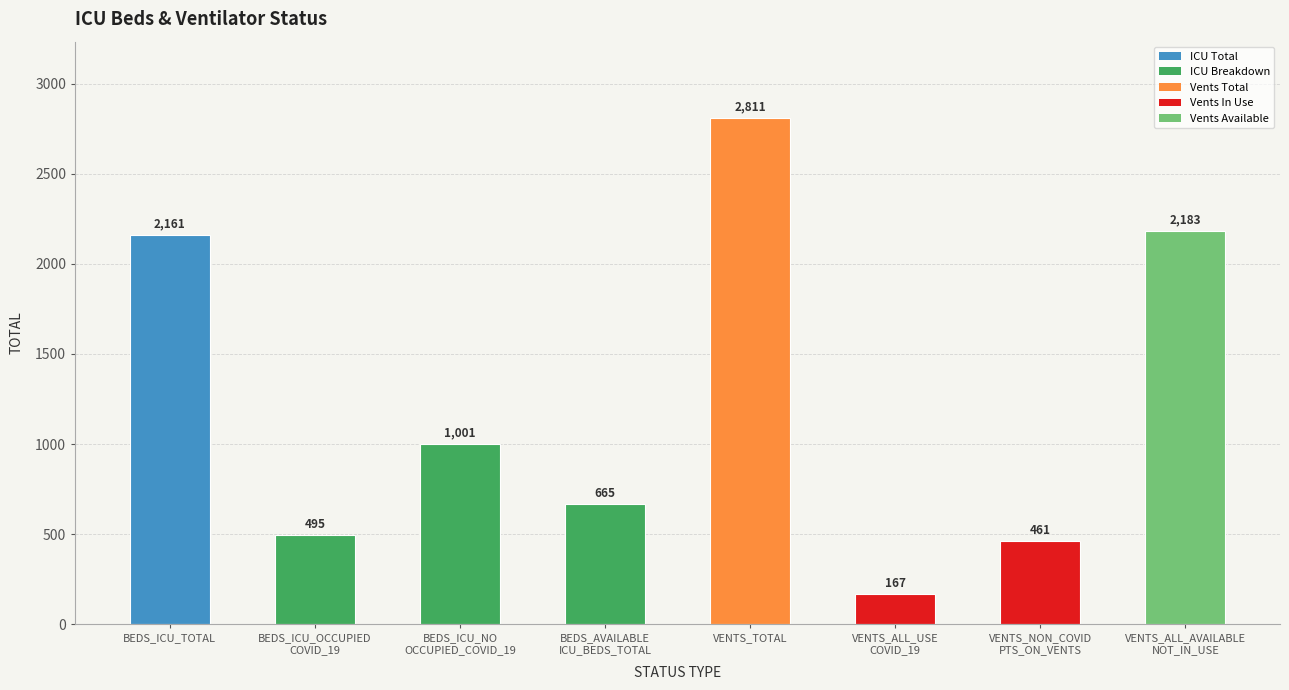

Where does the data first go above 1001?

BEDS_ICU_TOTAL